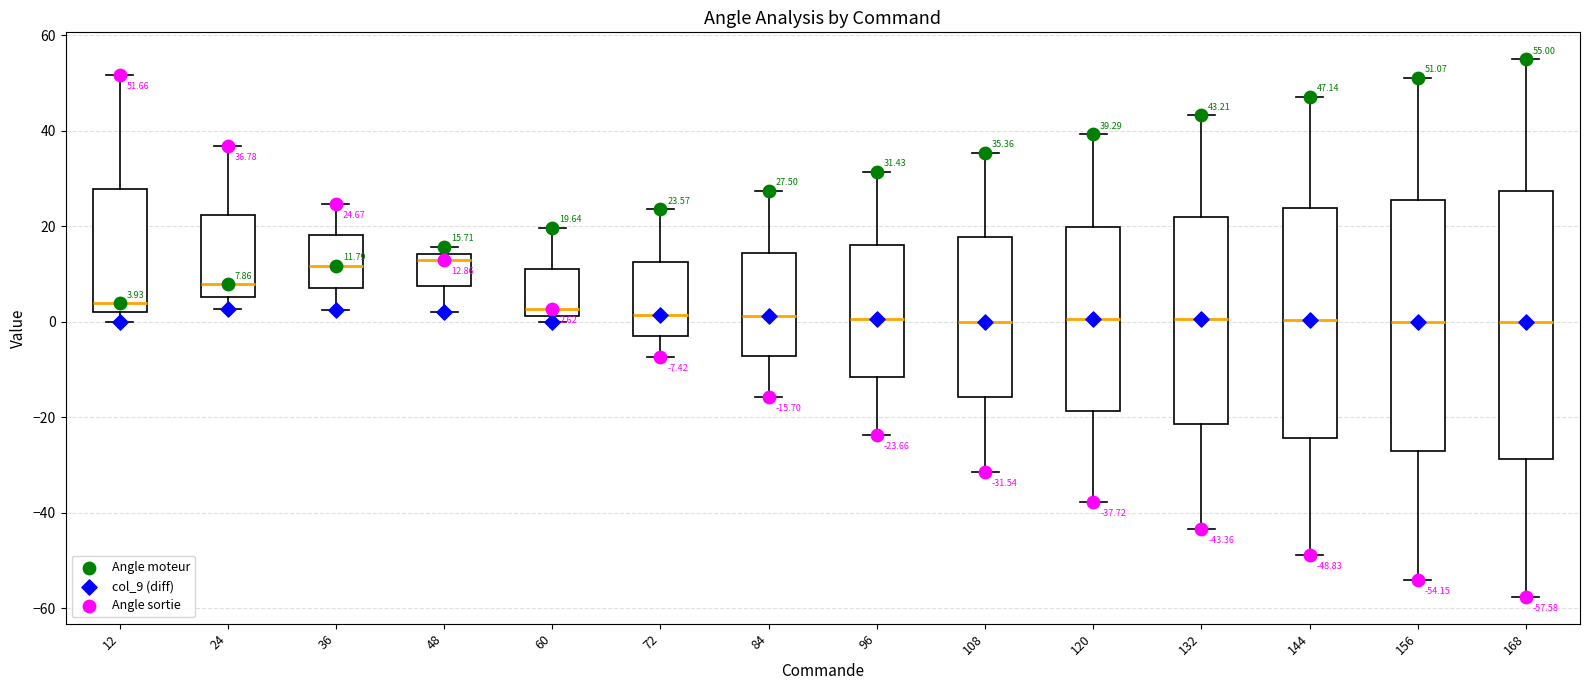

Comparing the boxes themselves (not the whiskers), which one is the tallest?

168